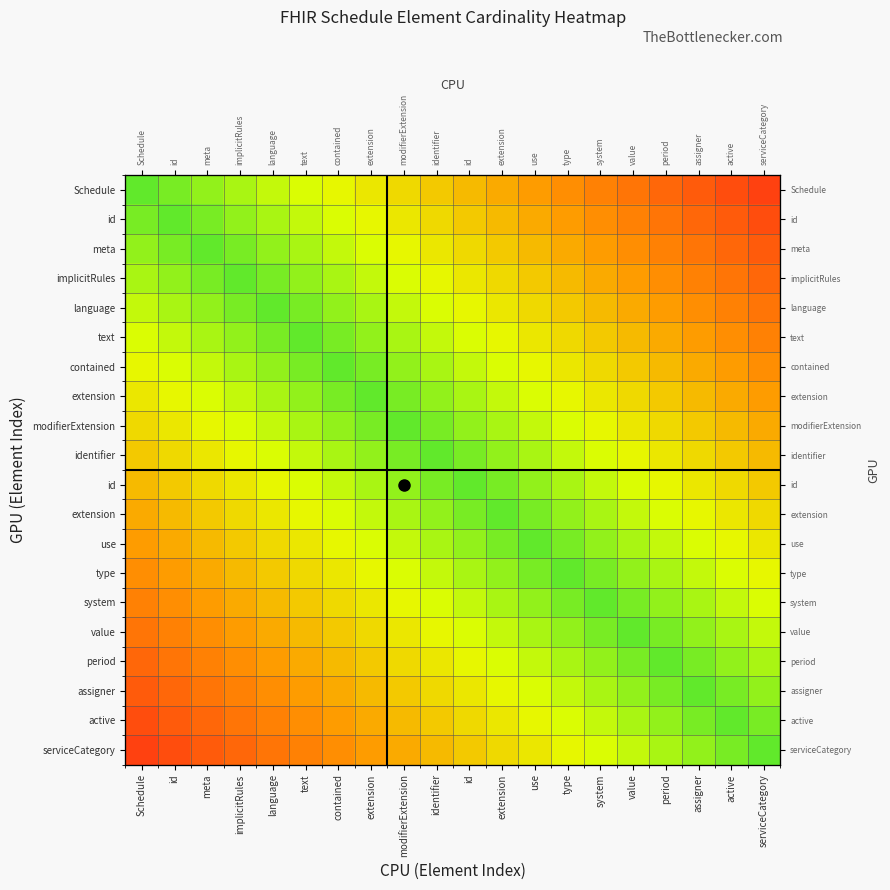

What is the spread (max minus min) of values at text?

0.5